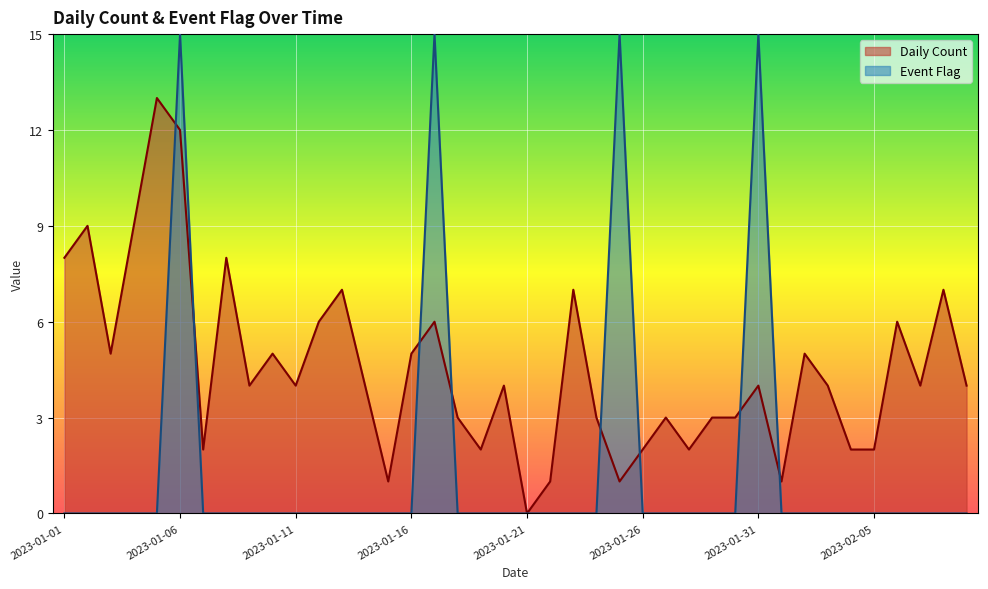

At how many categories does at least one series exceed 6?

12